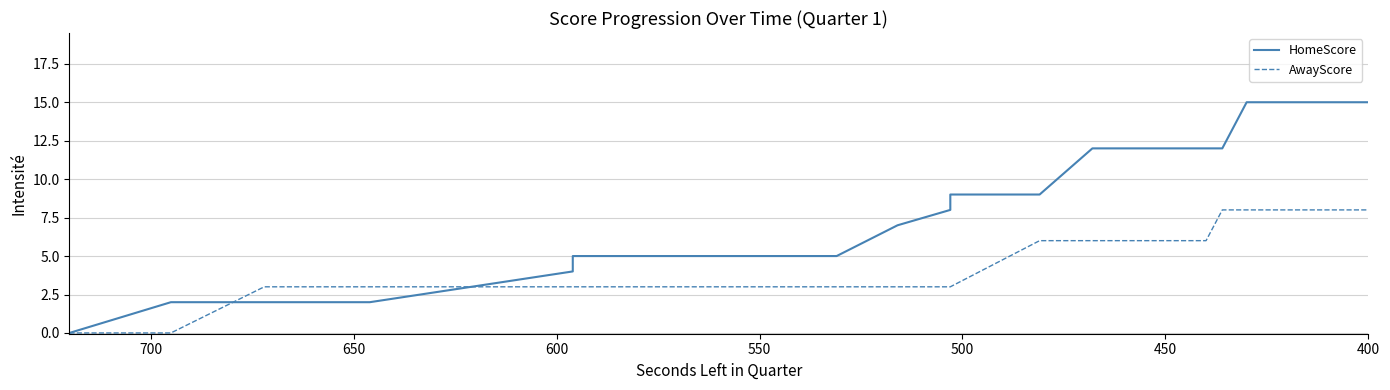

Which series has the largest total across all categories?

HomeScore